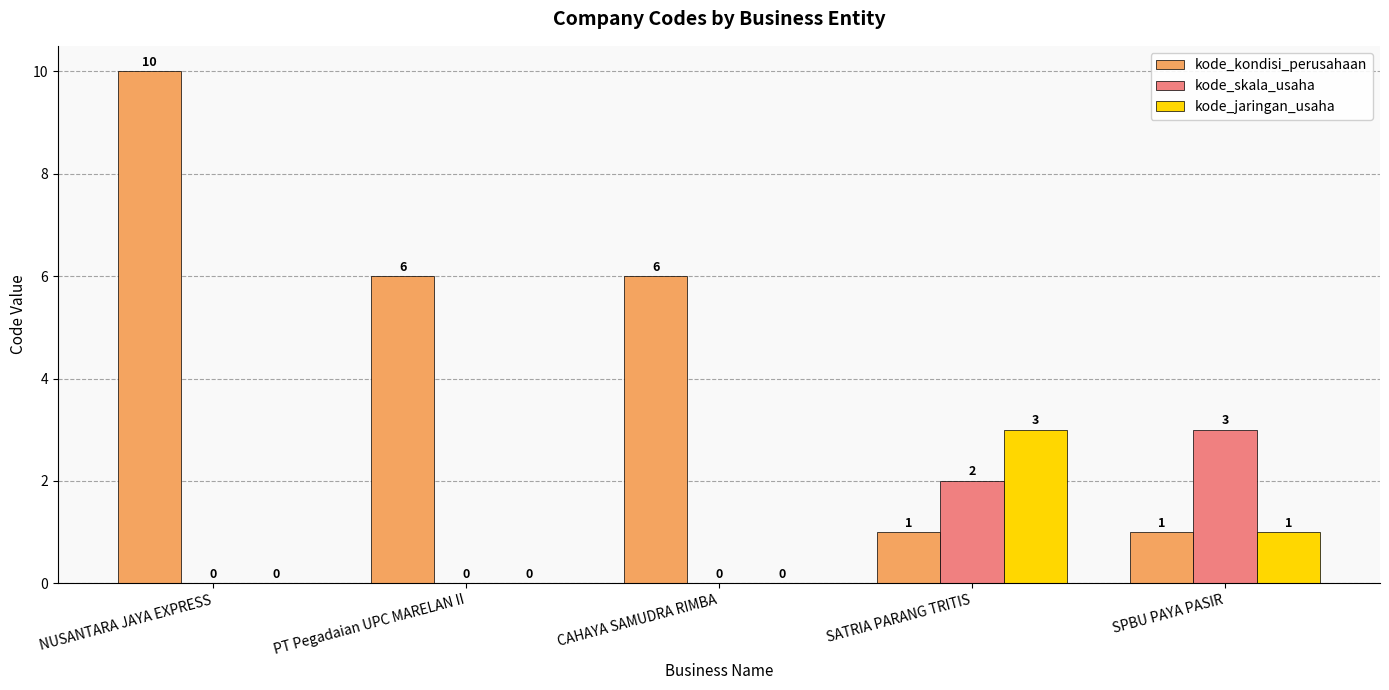

Read the kode_kondisi_perusahaan value at SATRIA PARANG TRITIS.

1